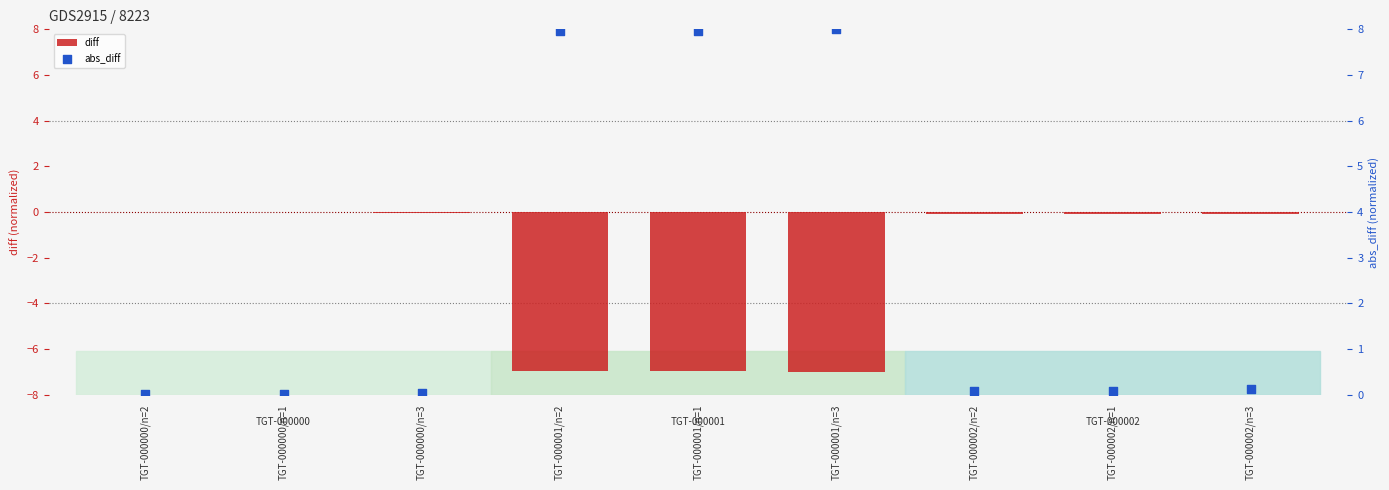

Which series has the largest total across all categories?

abs_diff